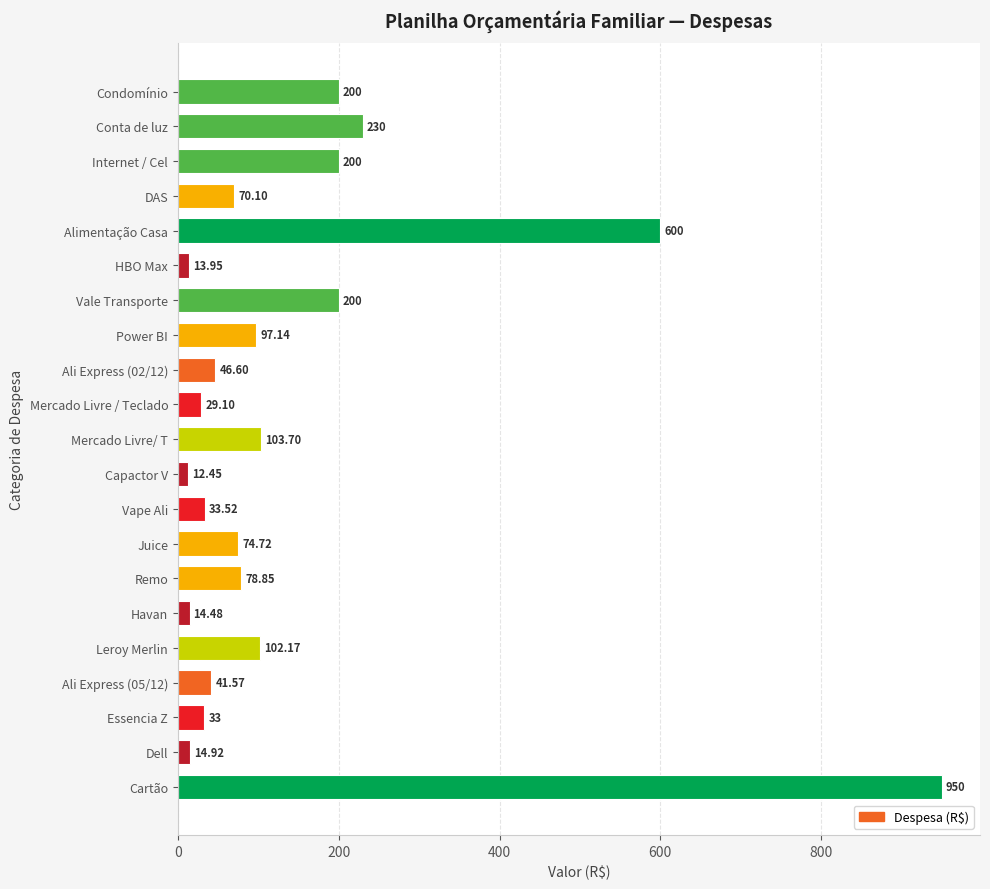

Between Havan and DAS, which is larger?

DAS